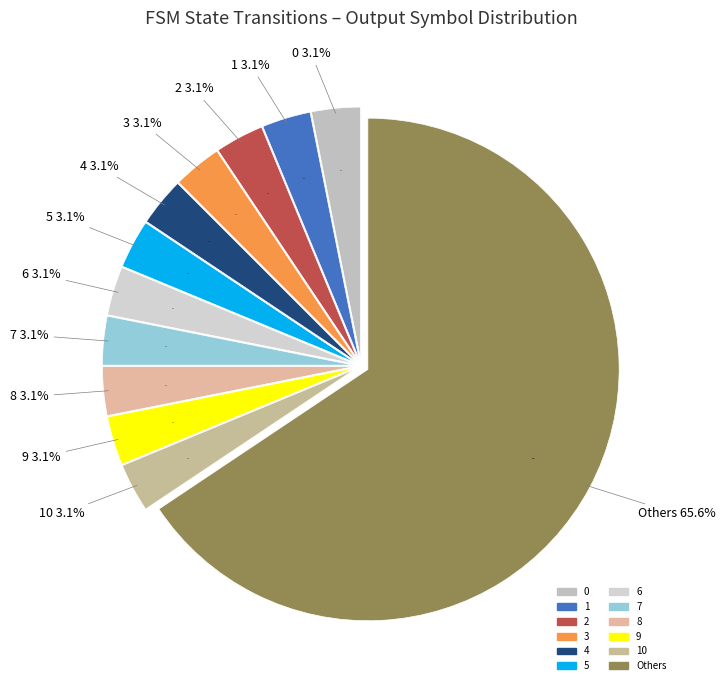

How many slices are in this pie chart?

12